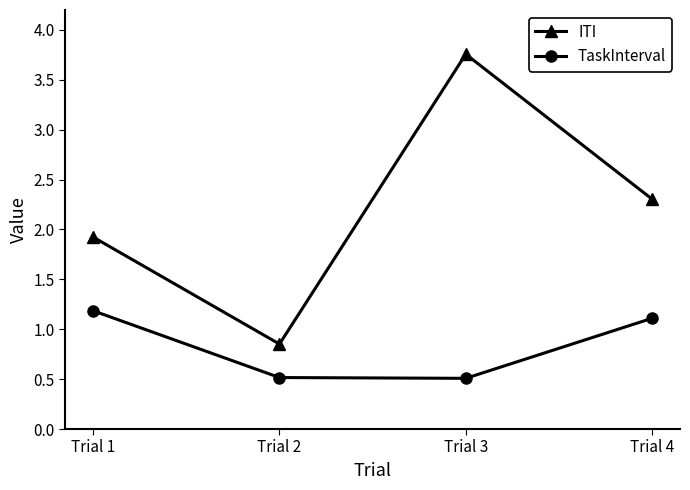

What is the average value of the ITI series?

2.2